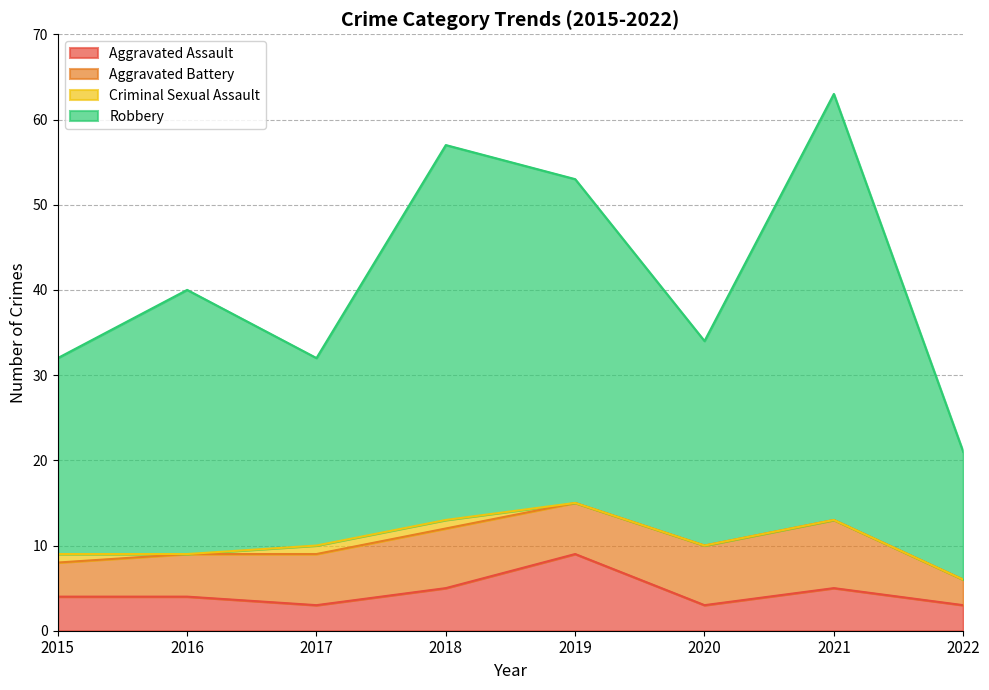

How many lines are shown in the chart?

4